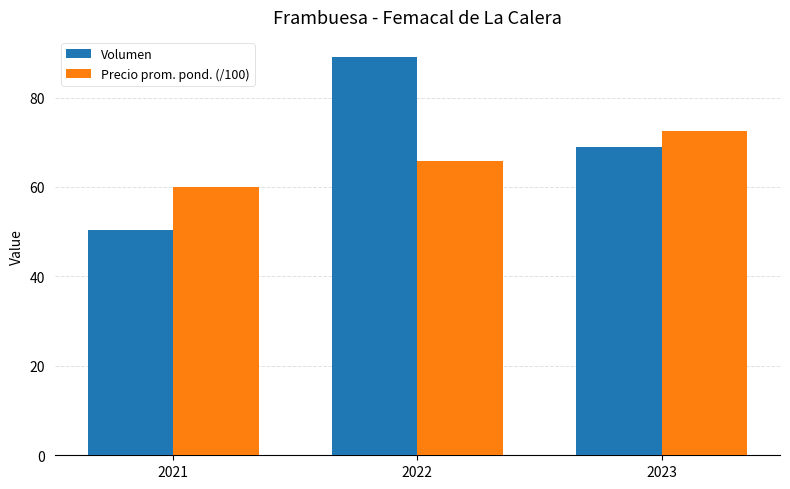

What is the spread (max minus min) of values at 2021?

9.7